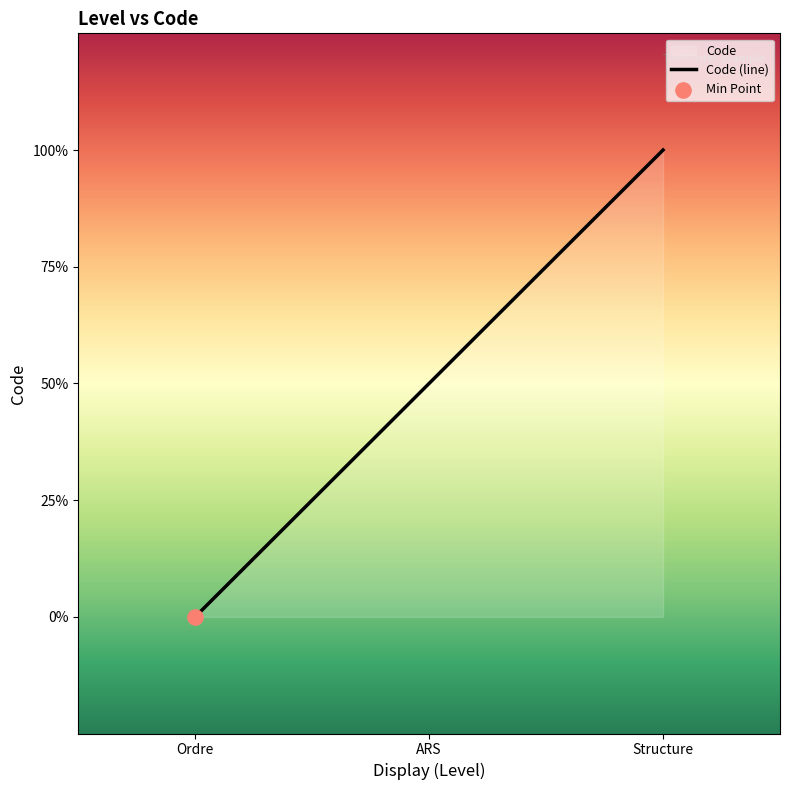

Which has a higher value, ARS or Structure?

Structure